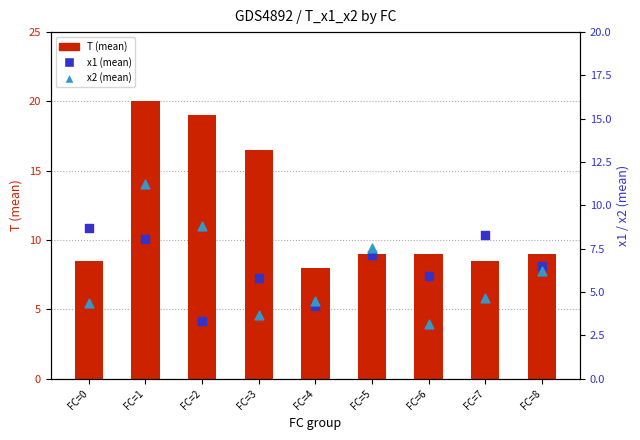

Which series has the largest Y range (max minus min)?

T (mean)